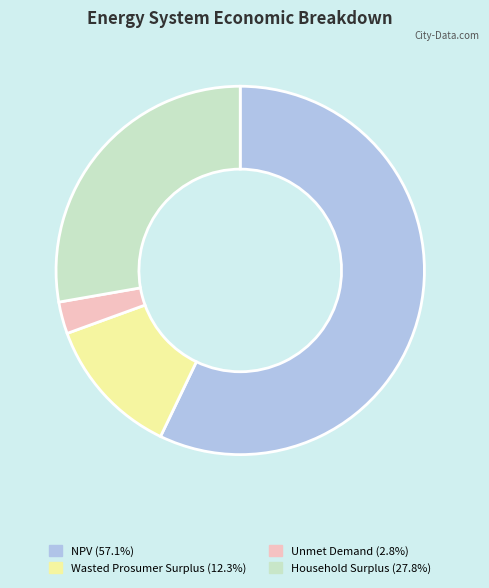

Which slice is the smallest?

Unmet Demand